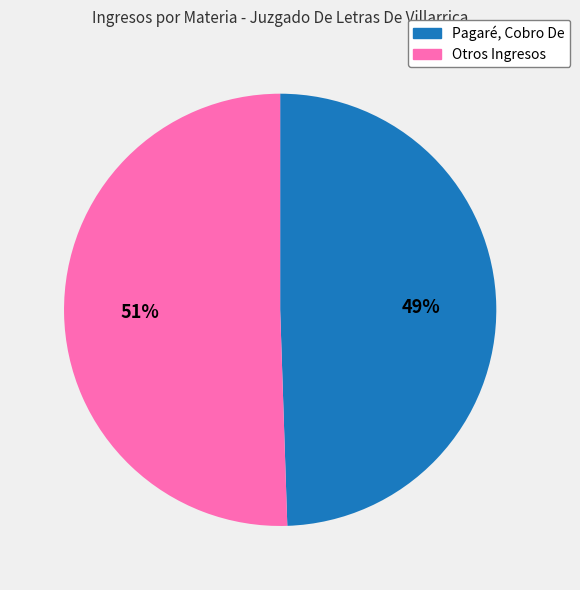

Is there any slice that represents more than half of the pie?

Yes